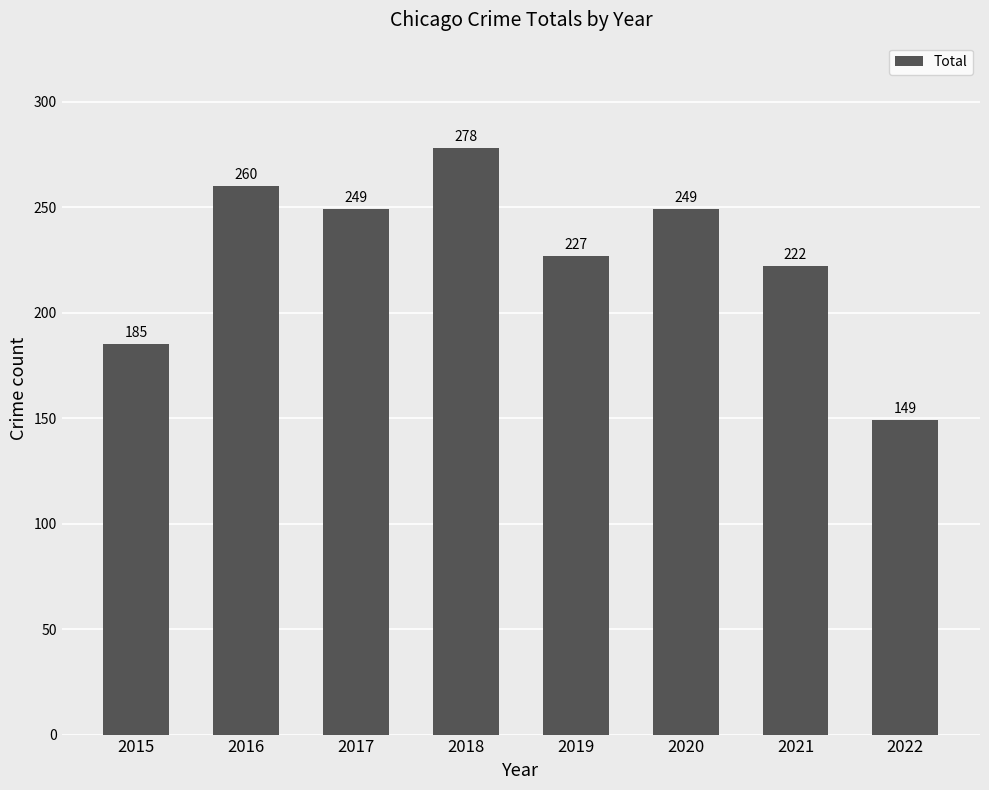

Read the value at 2019, to the nearest 50.

250